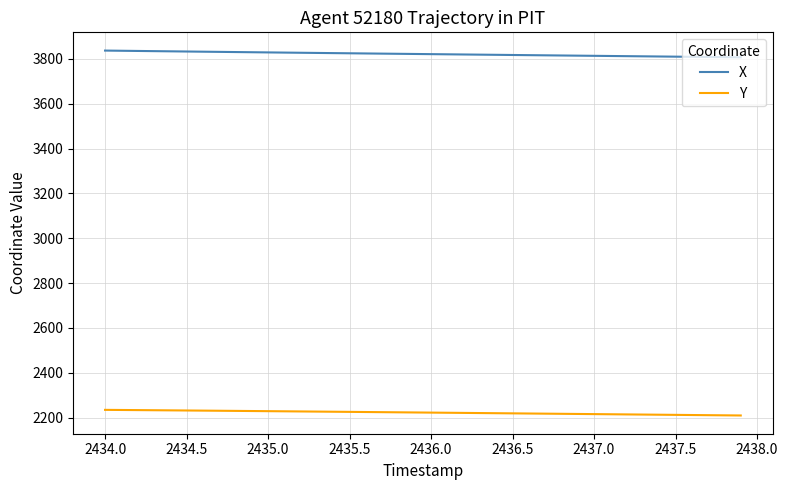

Rank the series by their average value, from lowest to highest.

Y, X